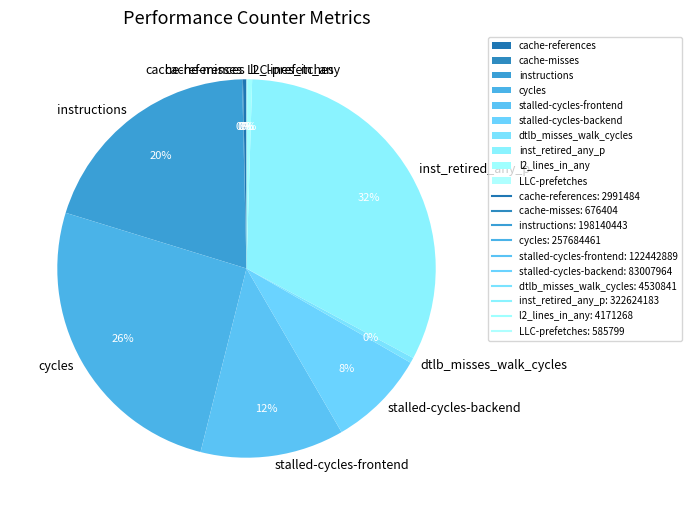

The instructions slice represents 20% of the pie. True or false?

True